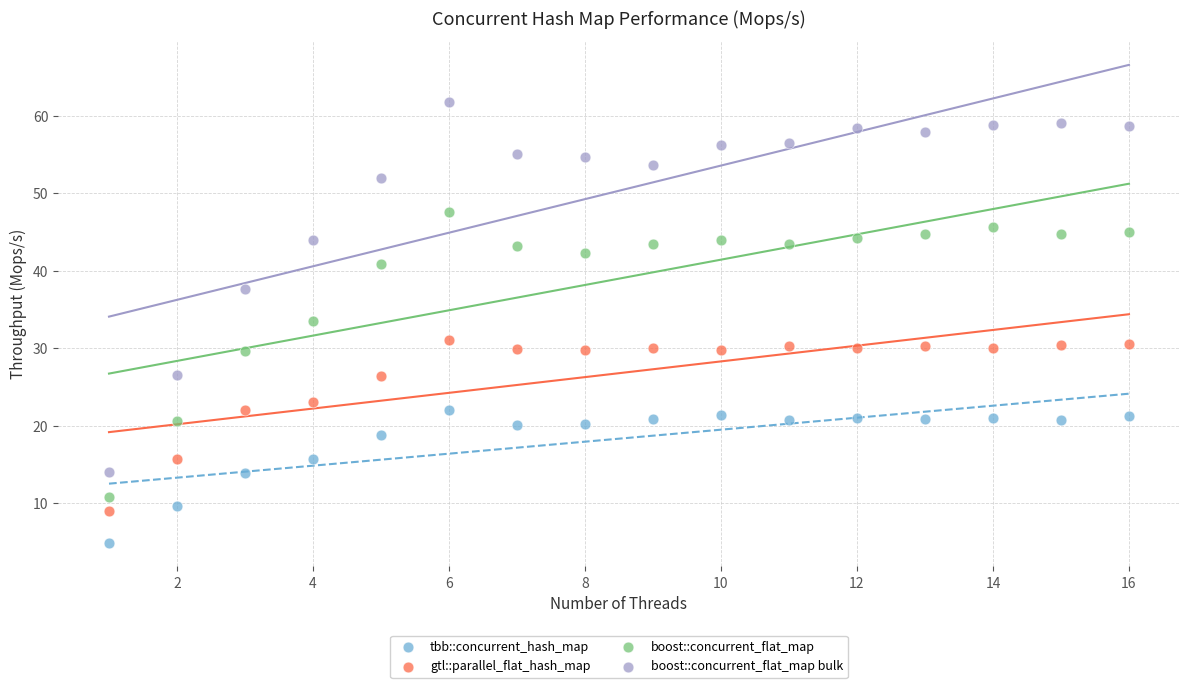

Across all data points, what is the range of Y values (max minus min)?

56.9